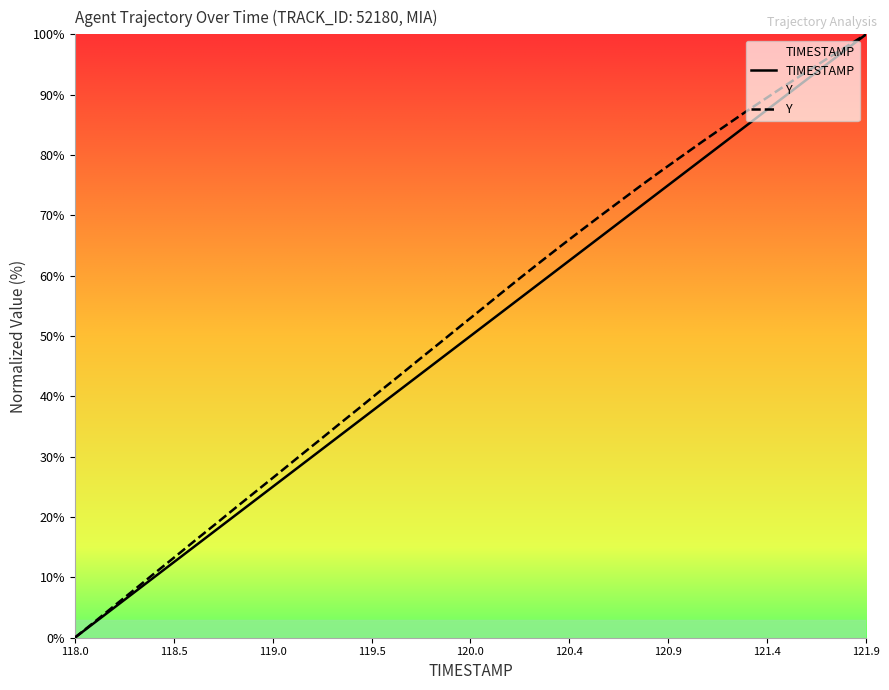

True or false: TIMESTAMP and Y cross at least once.

False